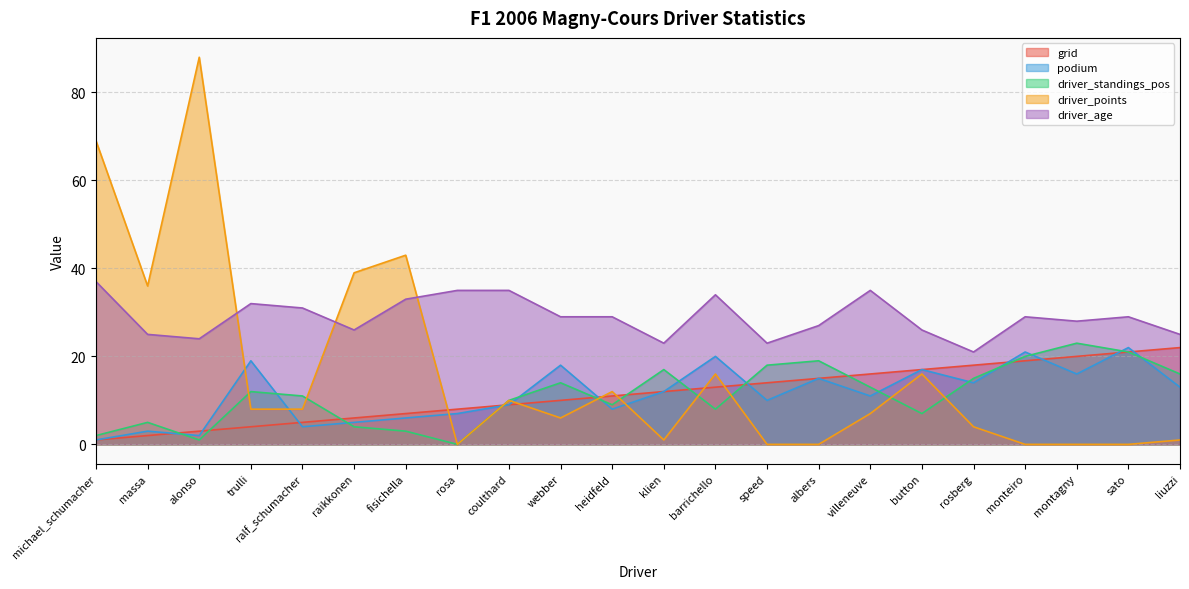

Which has a higher value, button or barrichello?

button